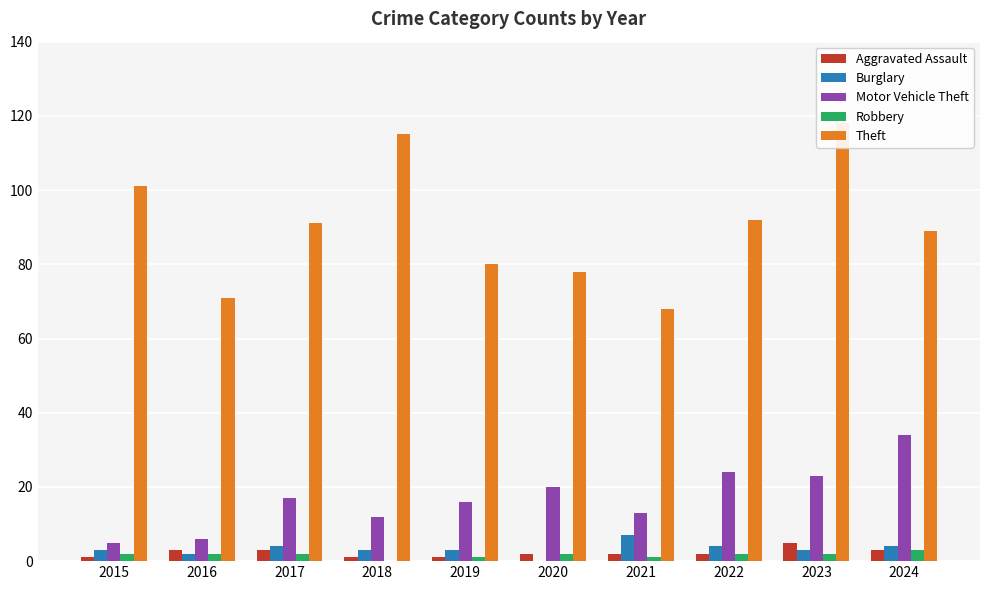

What value does the Aggravated Assault series have at 2022?

2